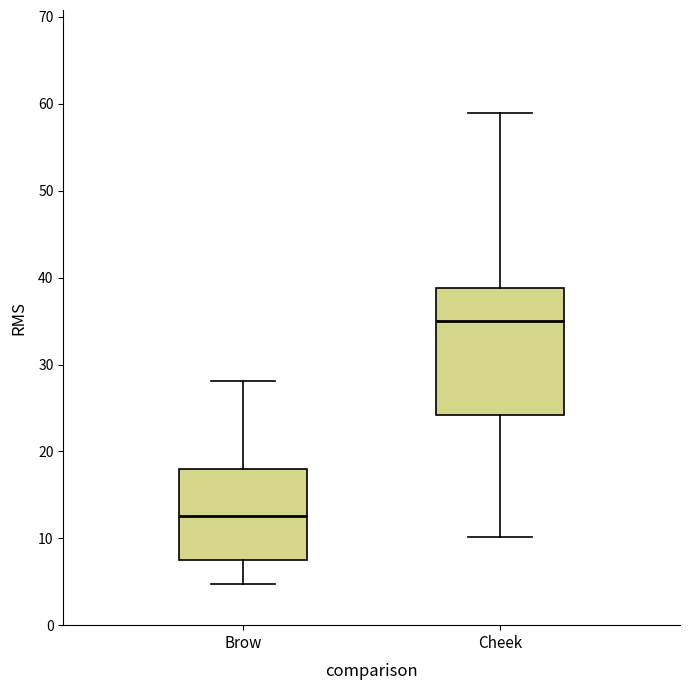

Which box is the tallest, from its lower edge to its upper edge?

Cheek